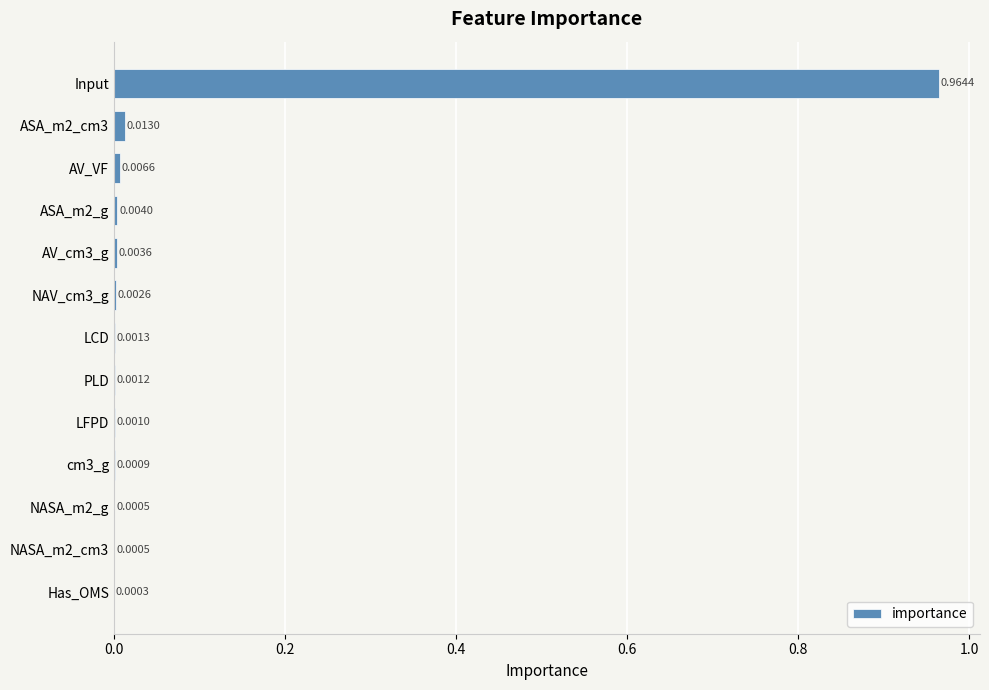

Which label corresponds to the largest value in the chart?

Input